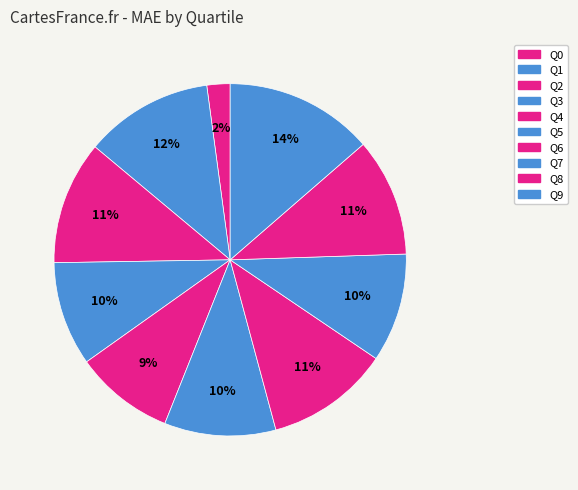

Which slice is the smallest?

Q0